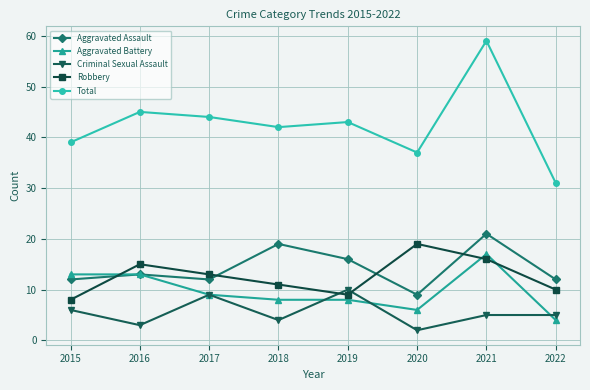

Which series ends up on top after the final intersection of Robbery and Criminal Sexual Assault?

Robbery